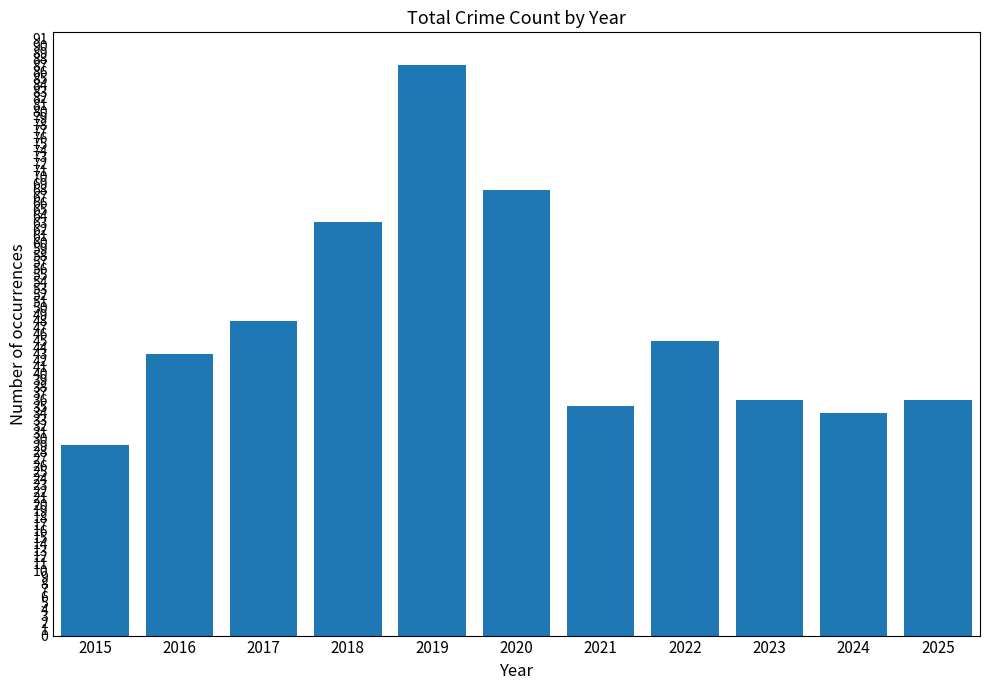

What is the difference between the second highest and minimum values?

39